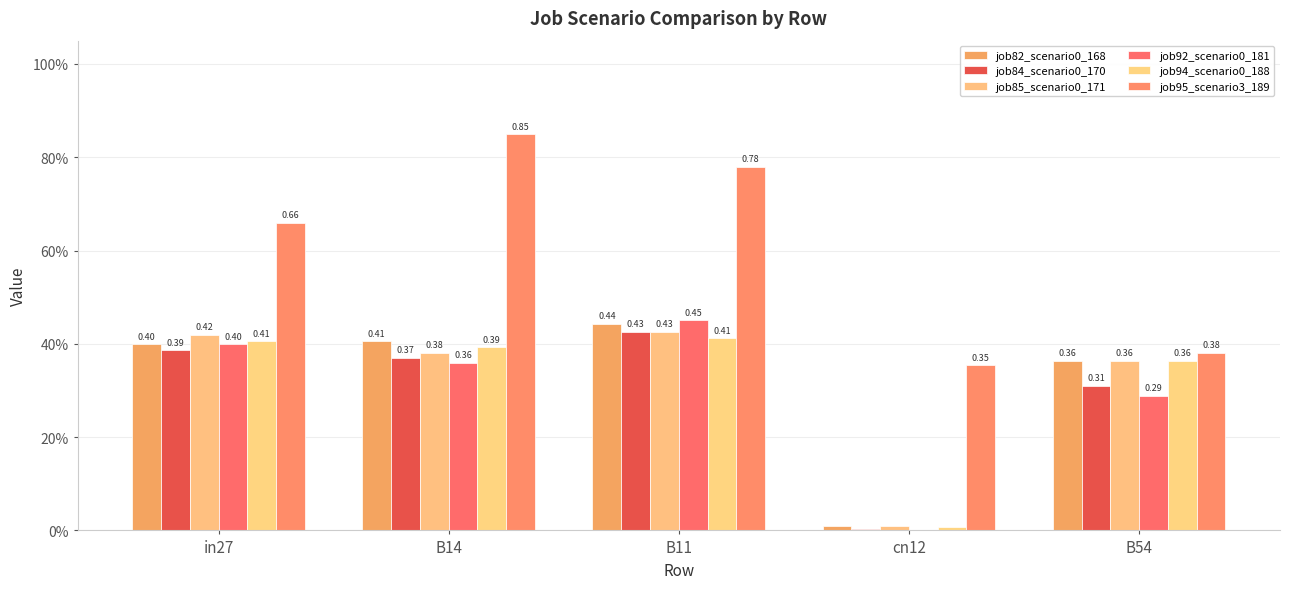

Are the bars grouped side by side (vs. stacked)?

Yes